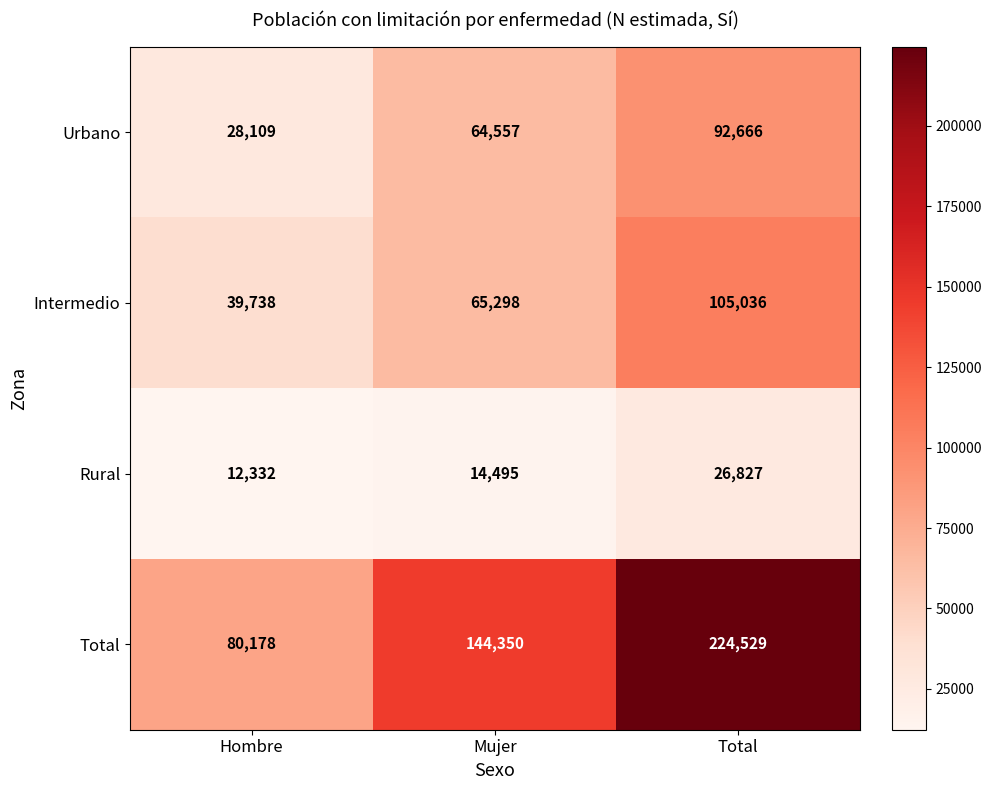

How many distinct data groups are displayed?

4